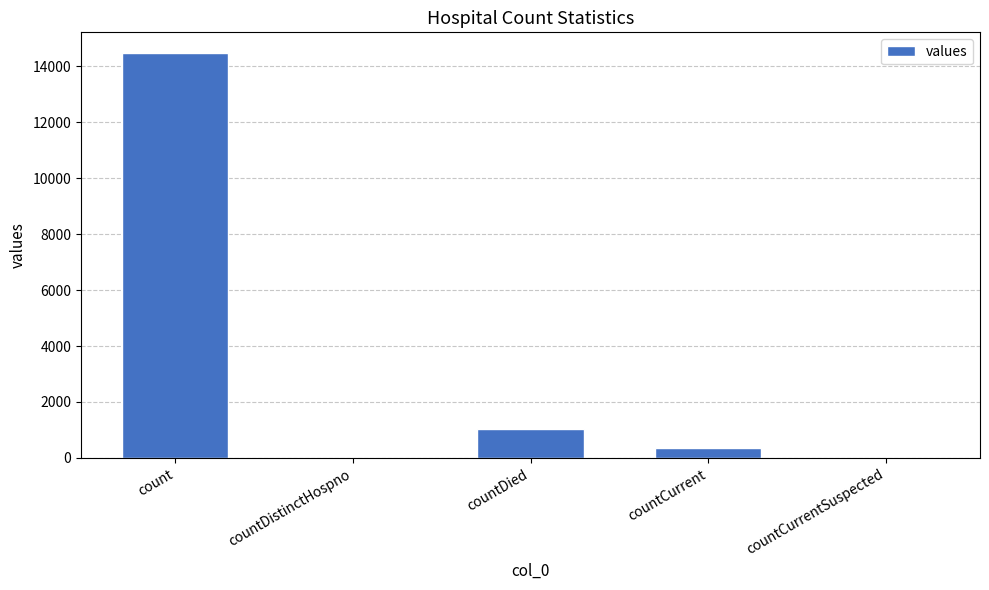

Between countCurrentSuspected and countCurrent, which is larger?

countCurrent